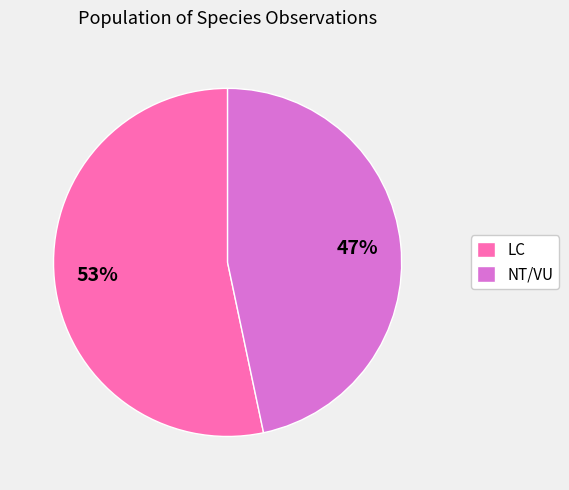

How many segments does this pie chart have?

2